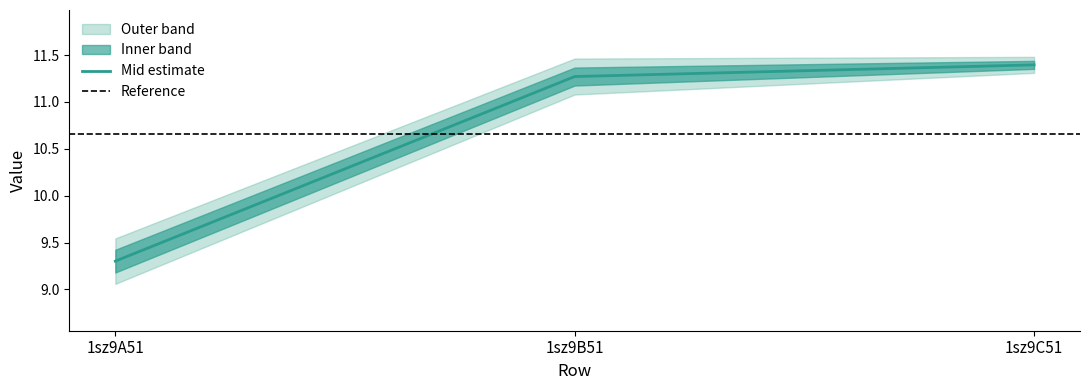

What is the label of the 2nd point from the right?

1sz9B51